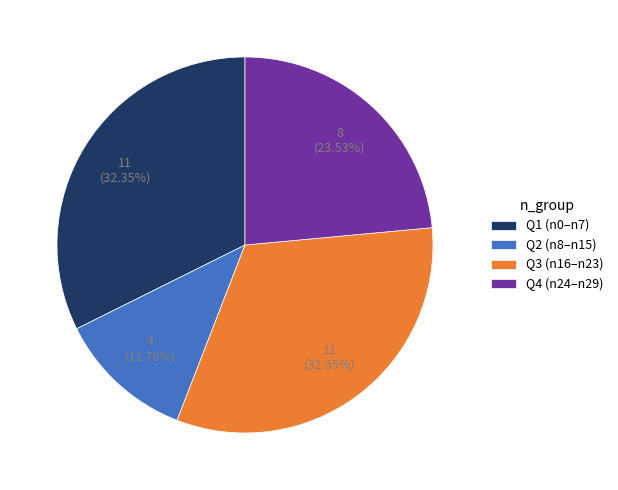

Which slice is the smallest?

Q2 (n8–n15)